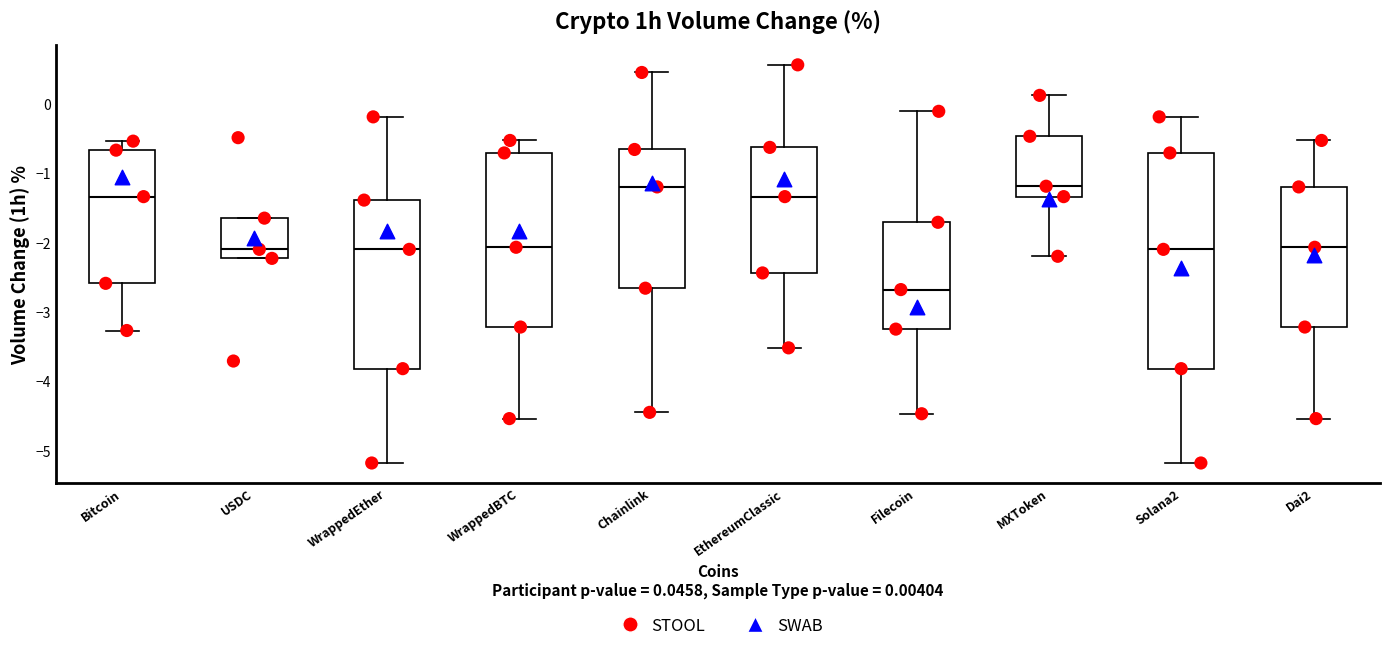

Comparing the boxes themselves (not the whiskers), which one is the tallest?

Solana2